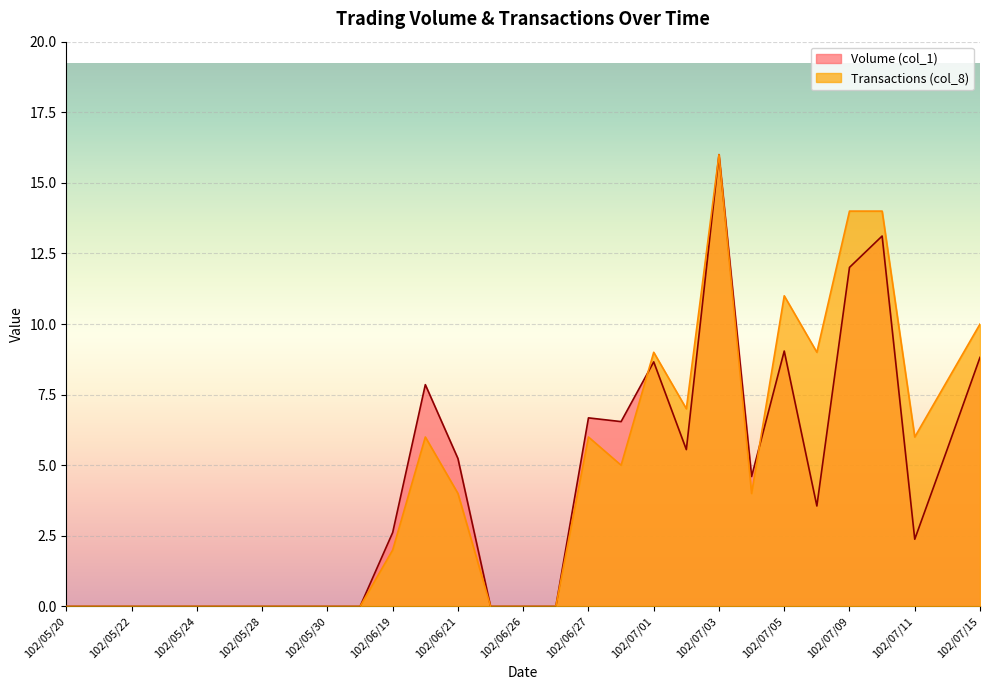

Between which two adjacent categories do Volume (col_1) and Transactions (col_8) first intersect?

102/06/28 and 102/07/01